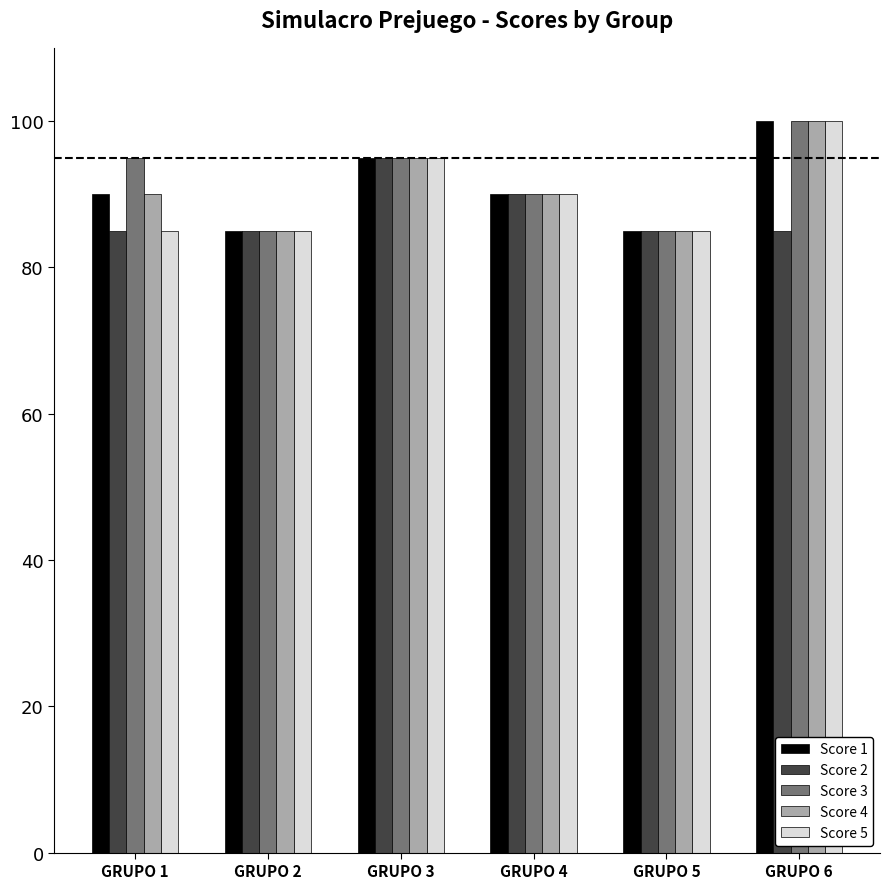

Which series changed the most between GRUPO 1 and GRUPO 6?

Score 5